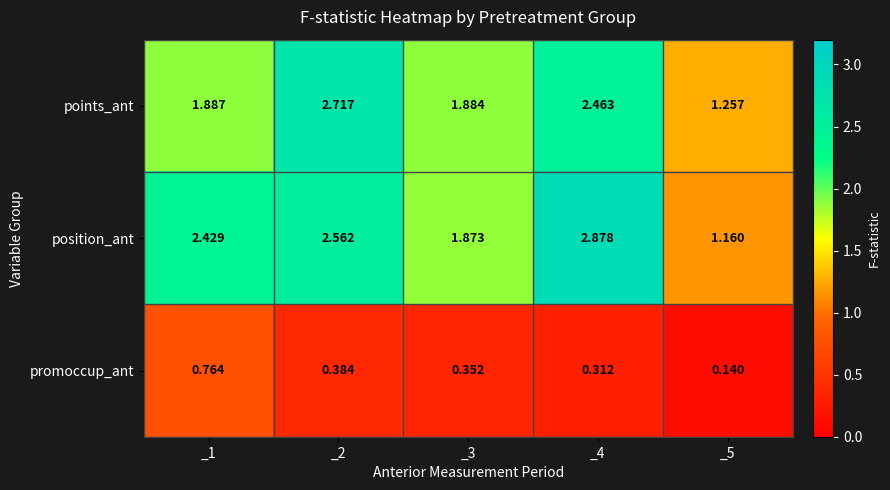

Is the value of position_ant at _3 greater than the value of promoccup_ant at _5?

Yes